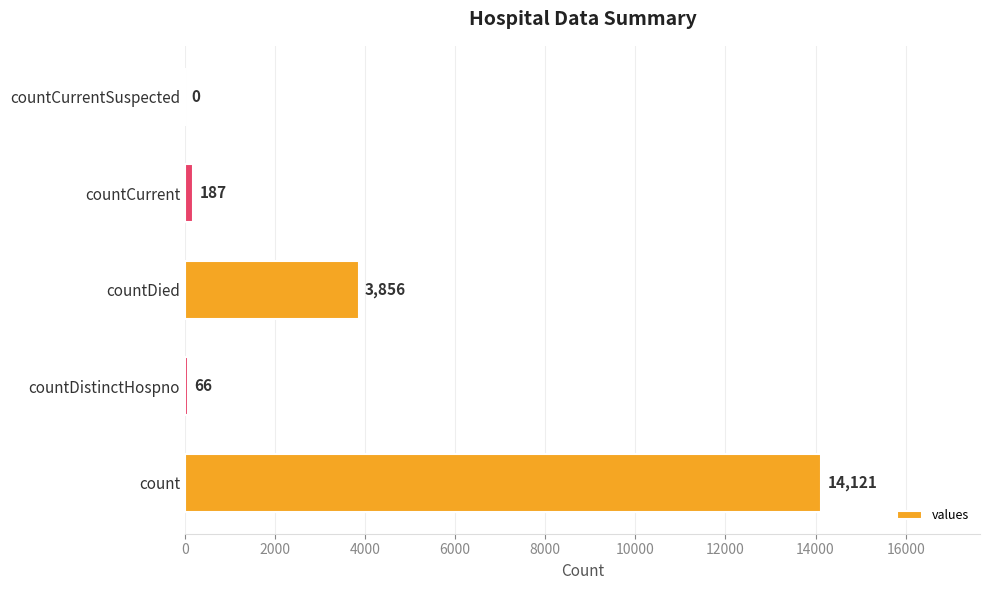

What value does the data have at count, to the nearest 100?

14100